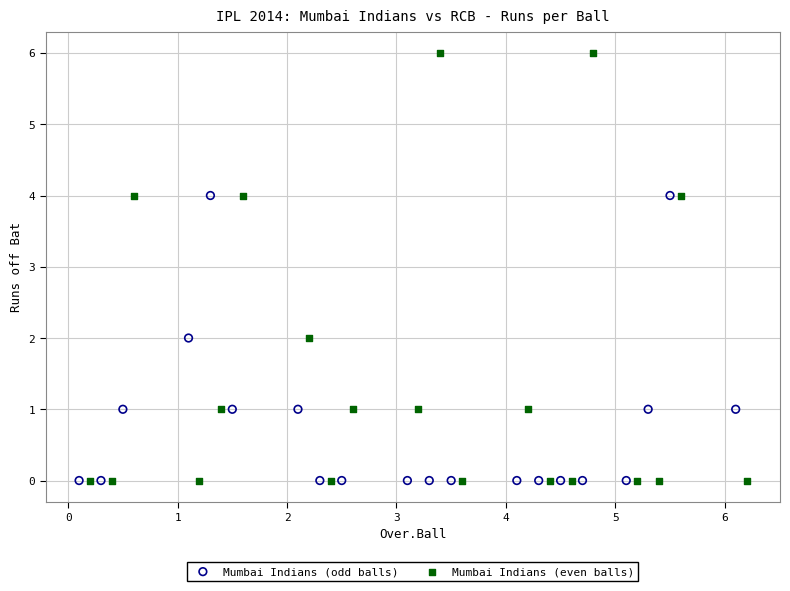

Which series reaches the maximum Y coordinate?

Mumbai Indians (even balls)